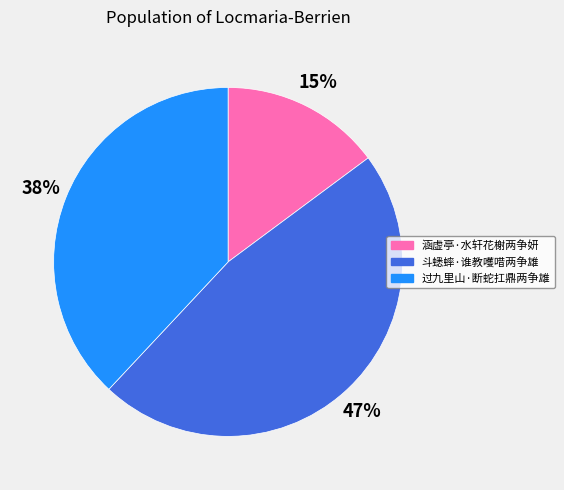

Between 涵虚亭·水轩花榭两争妍 and 斗蟋蟀·谁教嚄唶两争雄, which is larger?

斗蟋蟀·谁教嚄唶两争雄